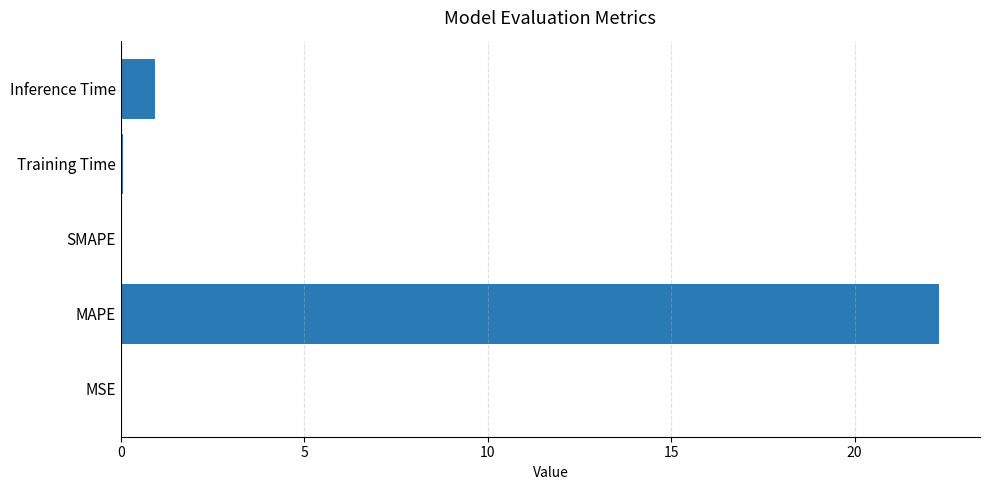

Which has a higher value, MSE or Inference Time?

Inference Time